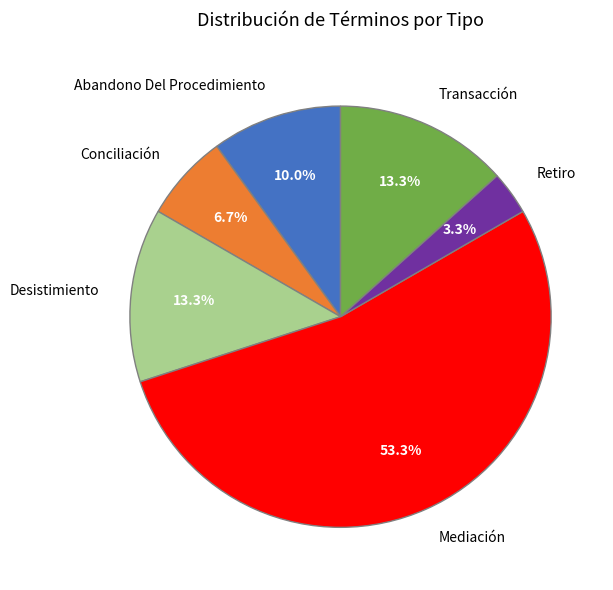

Do Conciliación and Transacción together represent more than half of the pie?

No